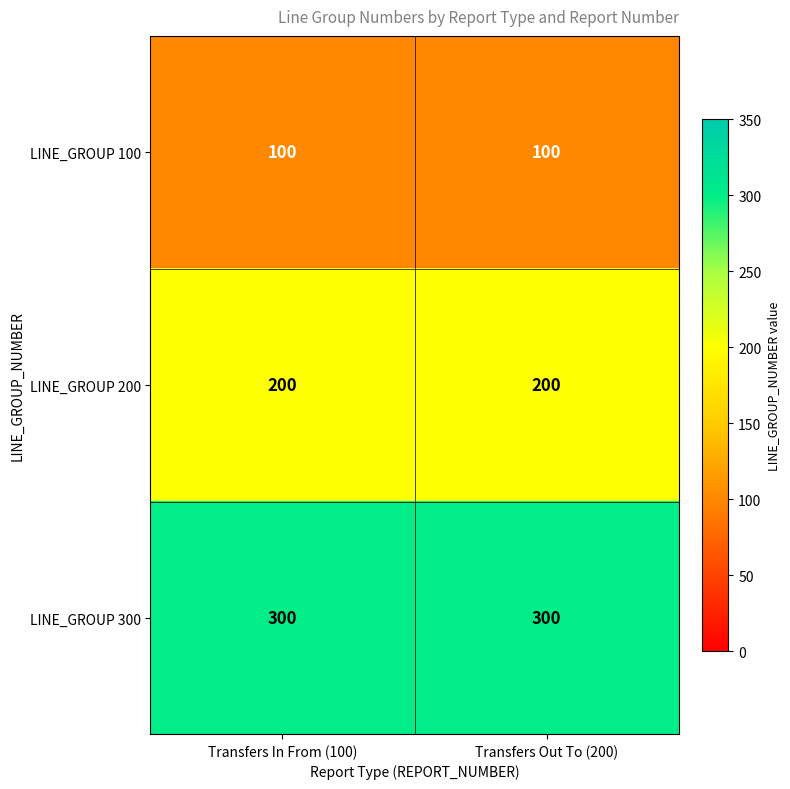

What is the spread (max minus min) of values at Transfers In From (100)?

200